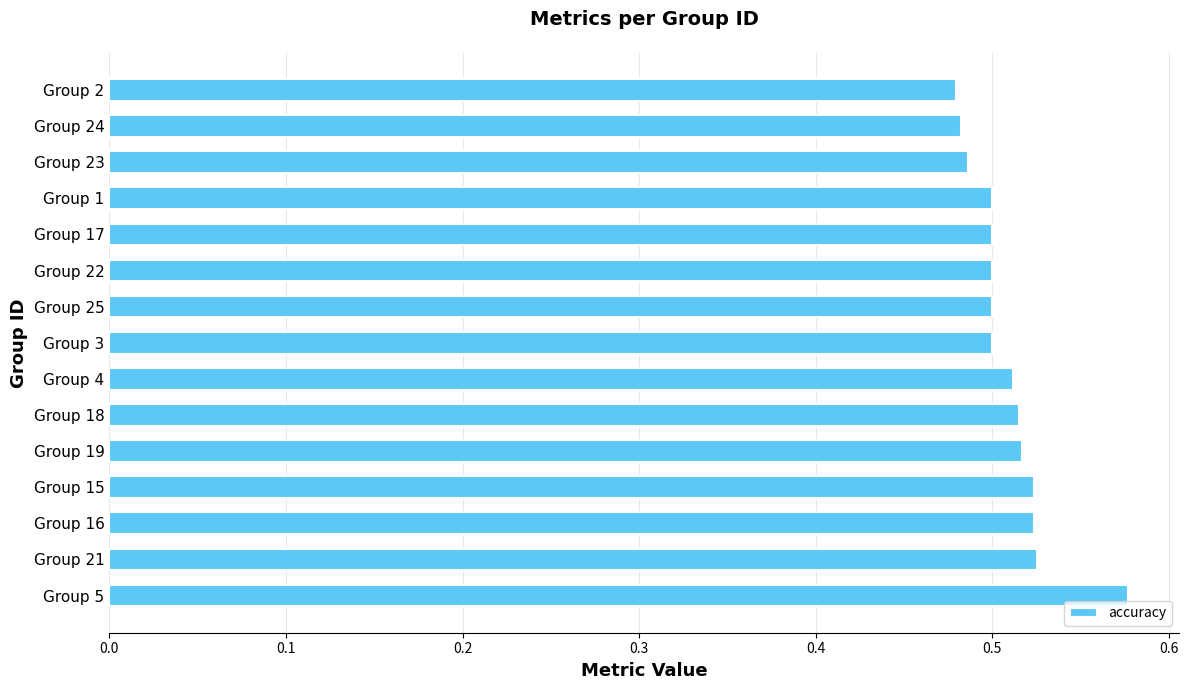

Which category has the highest value across all series?

Group 5